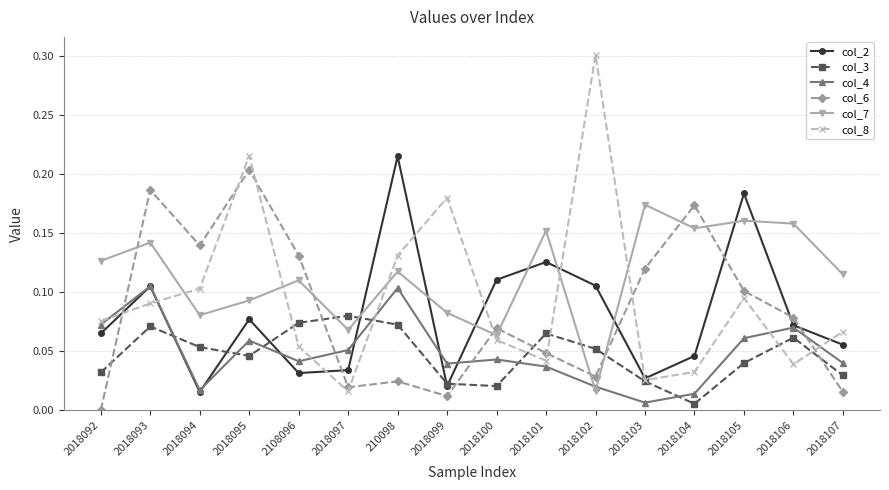

True or false: col_2 has a value of 0.0 at 2018101.

False